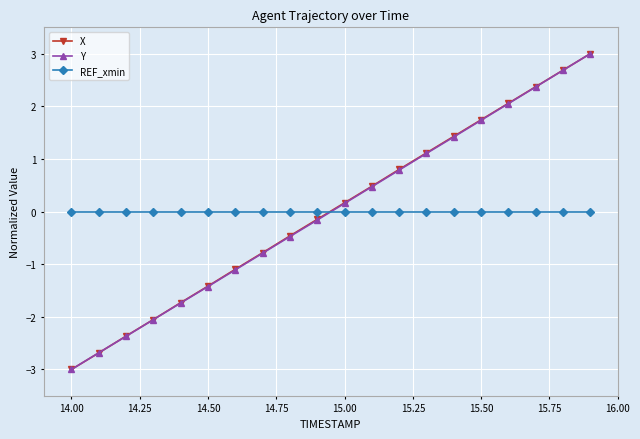

Rank the series by their average value, from lowest to highest.

Y, REF_xmin, X